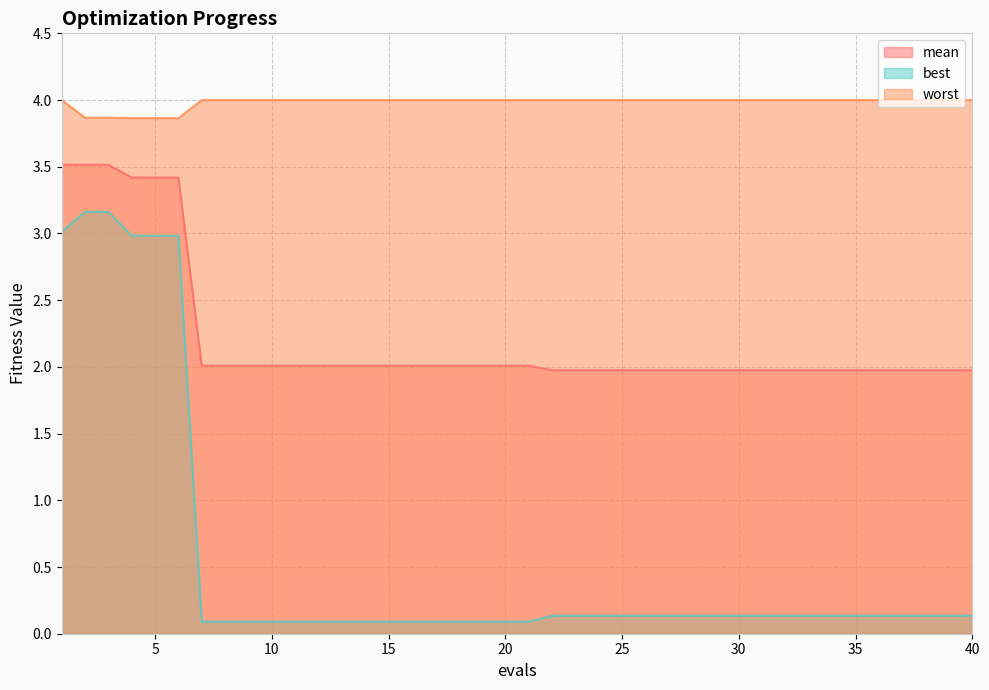

What is the difference between the best values at 14 and 6?

2.9